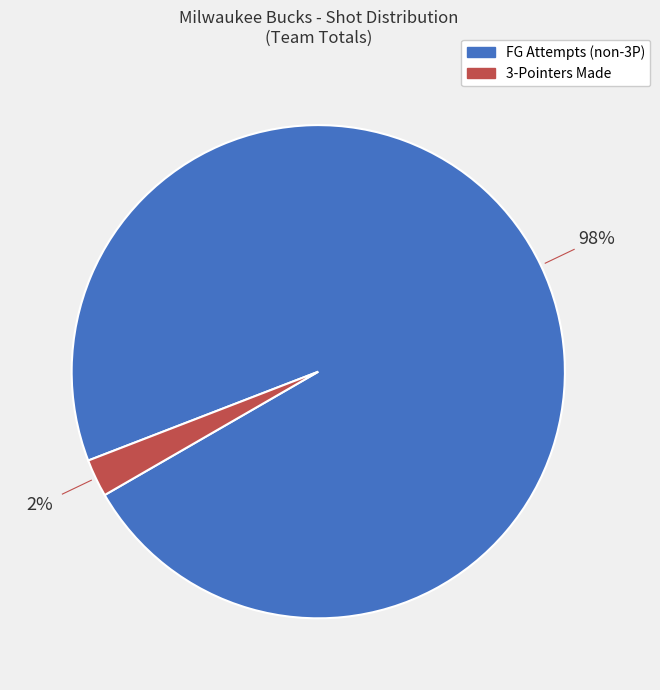

Is there any slice that represents more than half of the pie?

Yes